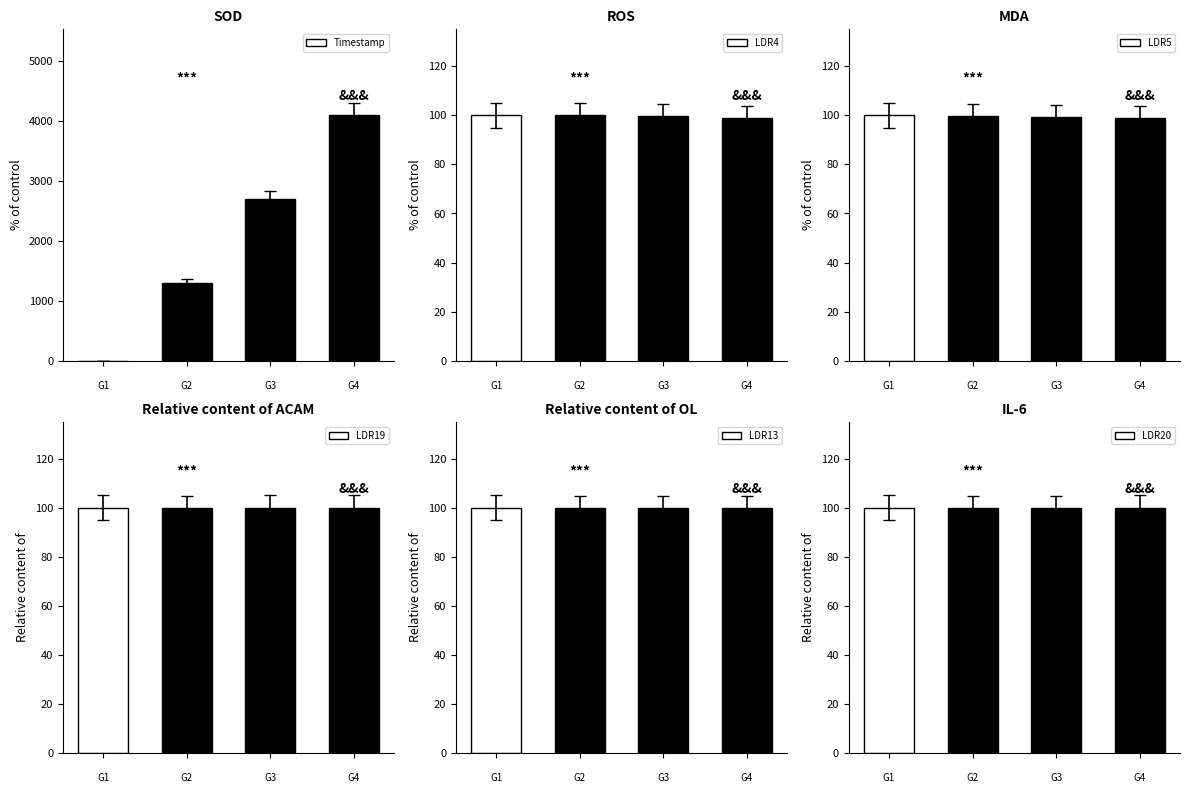

Does the chart contain stacked bars?

No